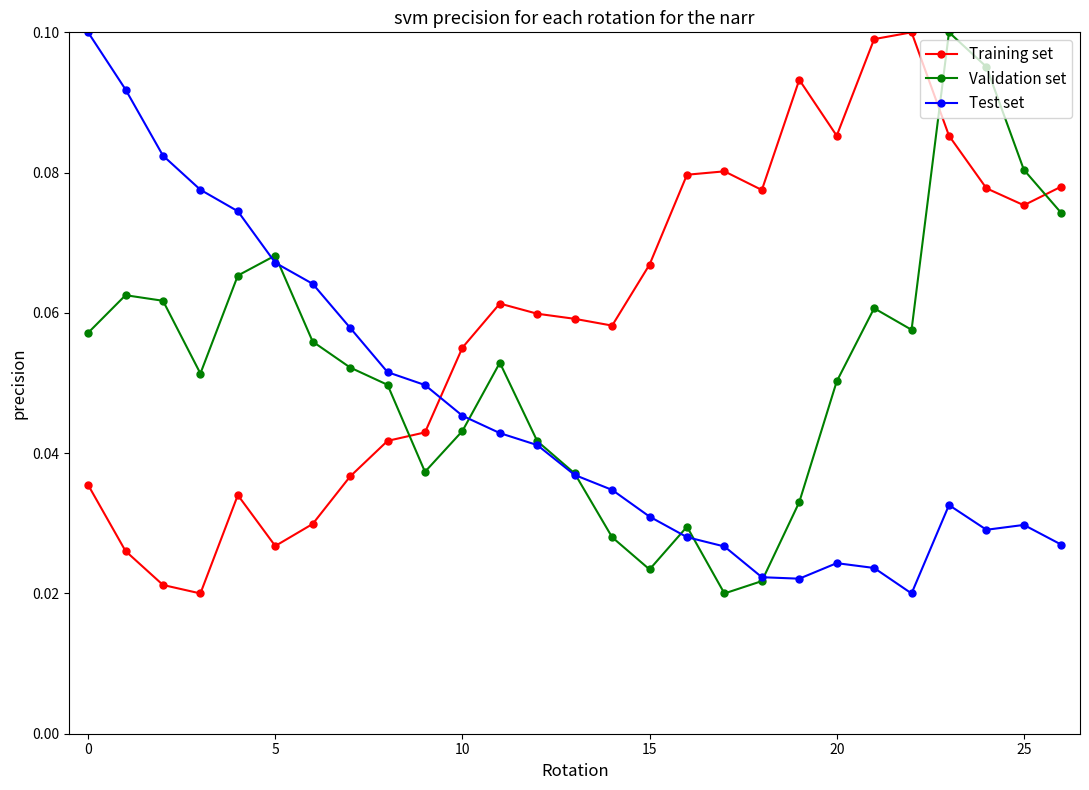

True or false: Training set has more than 2 interior local peaks.

True